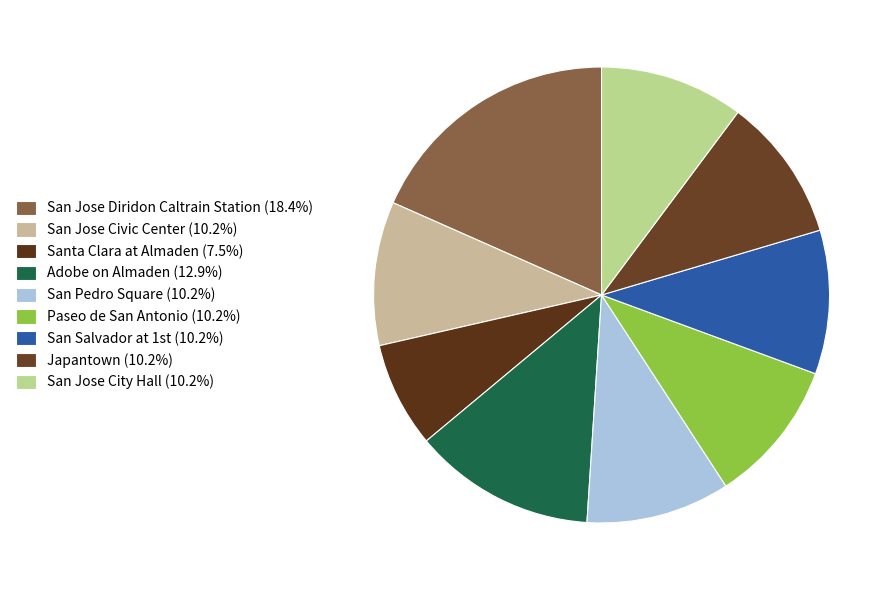

To the nearest percent, what portion does Adobe on Almaden represent?

13%